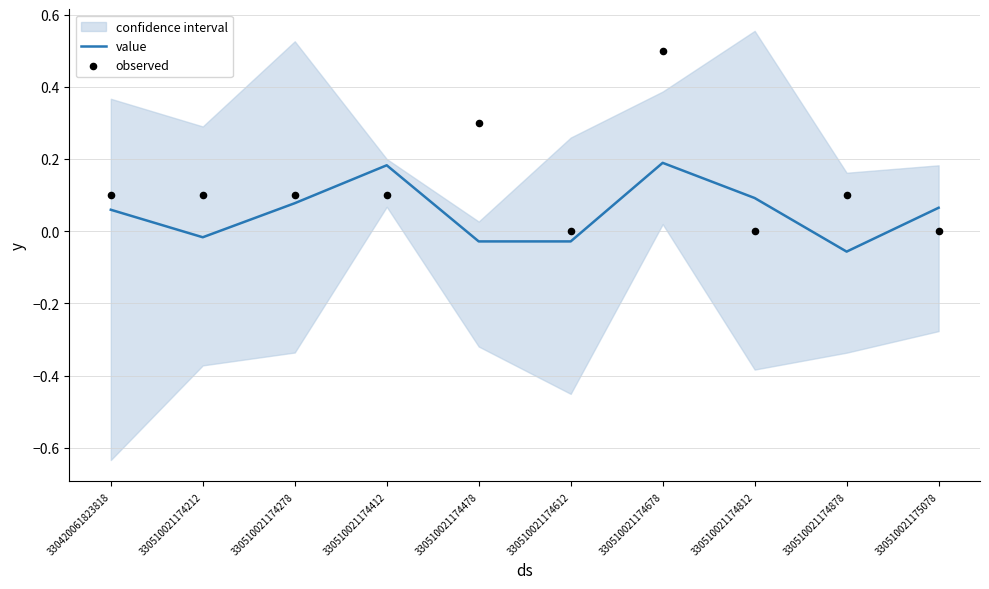

Which series has the largest Y range (max minus min)?

observed